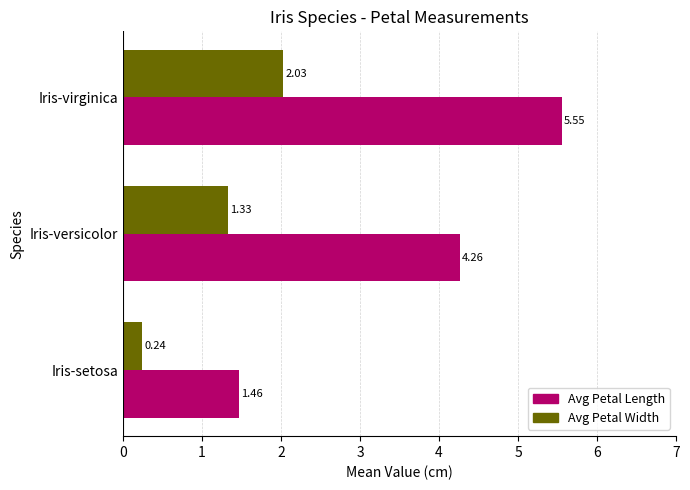

How many Avg Petal Length values are between 1 and 5?

2